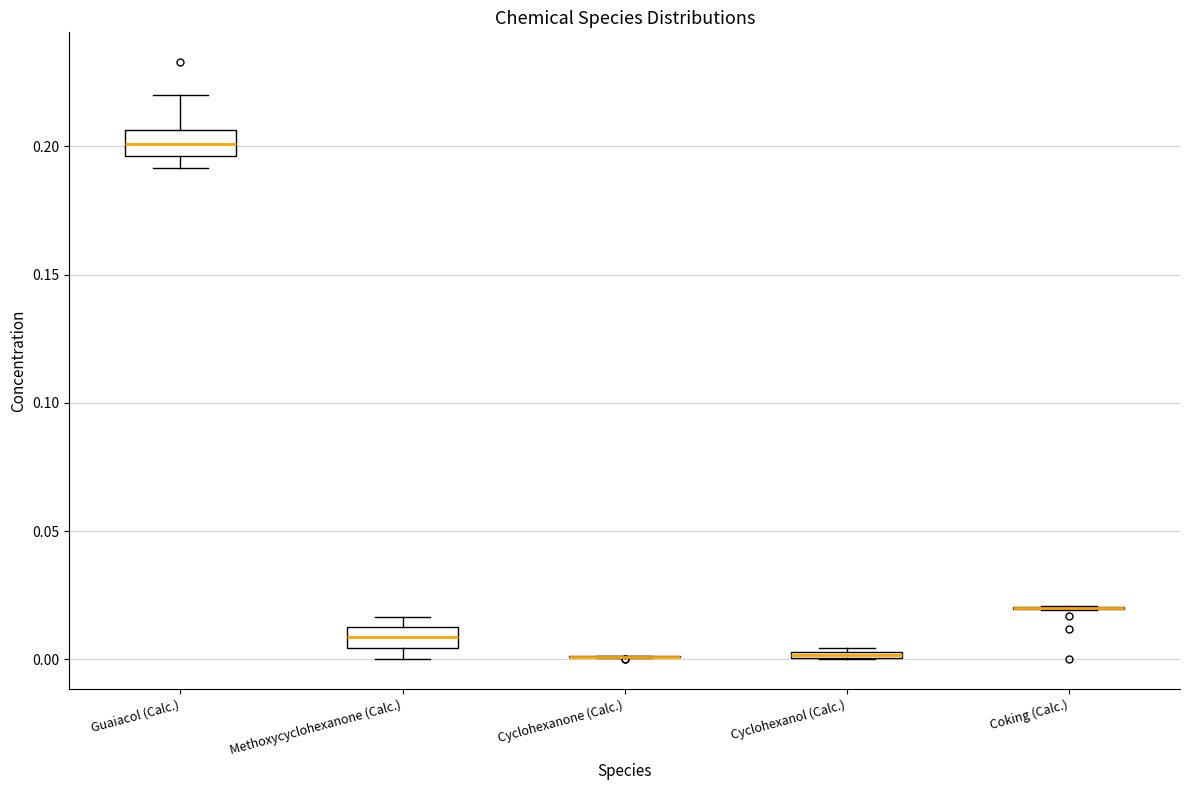

Where does the upper whisker of the box for Guaiacol (Calc.) end on the y-axis? The values are not printed on the chart, so give them approximately, as read against the axis.

0.220